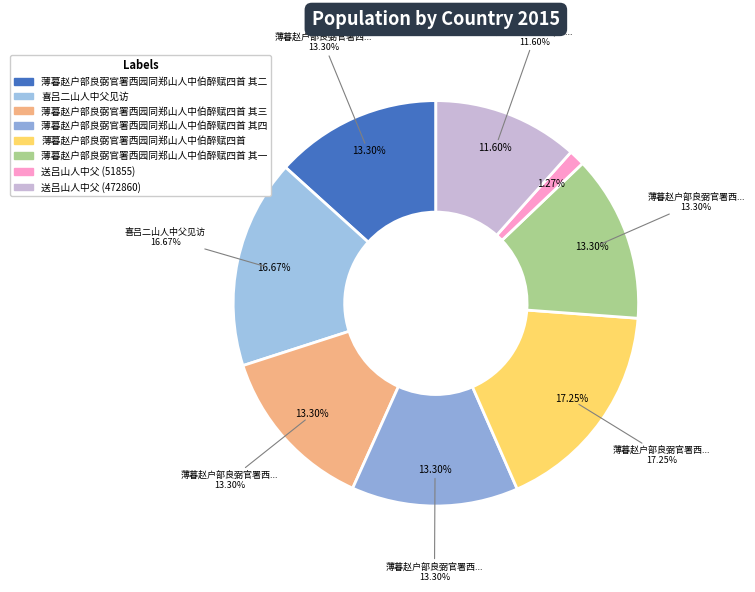

Rank the categories by value from lowest to highest.

送吕山人中父 (51855), 送吕山人中父 (472860), 薄暮赵户部良弼官署西园同郑山人中伯醉赋四首 其一, 薄暮赵户部良弼官署西园同郑山人中伯醉赋四首 其二, 薄暮赵户部良弼官署西园同郑山人中伯醉赋四首 其三, 薄暮赵户部良弼官署西园同郑山人中伯醉赋四首 其四, 喜吕二山人中父见访, 薄暮赵户部良弼官署西园同郑山人中伯醉赋四首